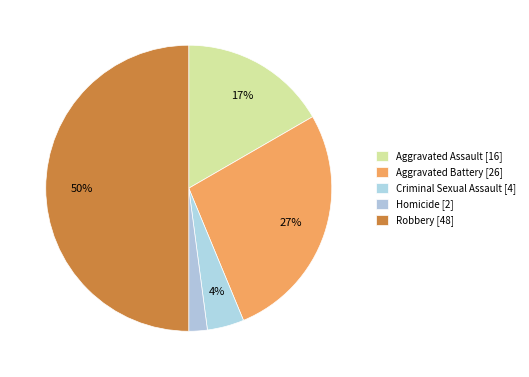

Rank the categories by value from lowest to highest.

Homicide, Criminal Sexual Assault, Aggravated Assault, Aggravated Battery, Robbery